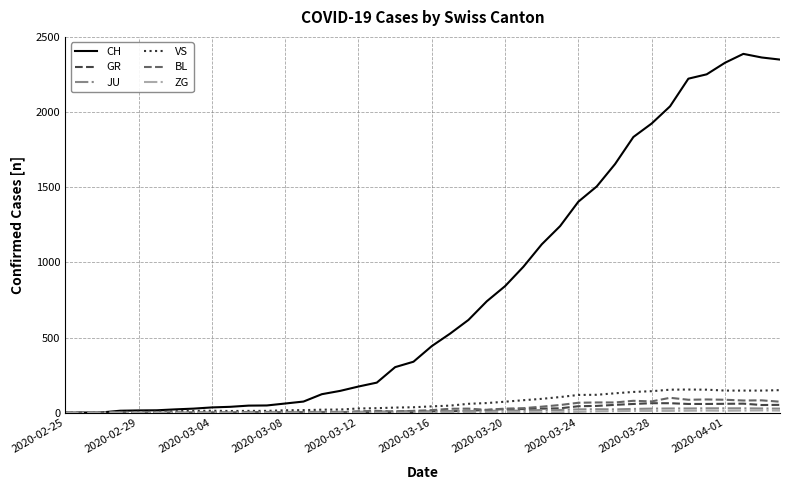

What is the highest value of the GR series?

63